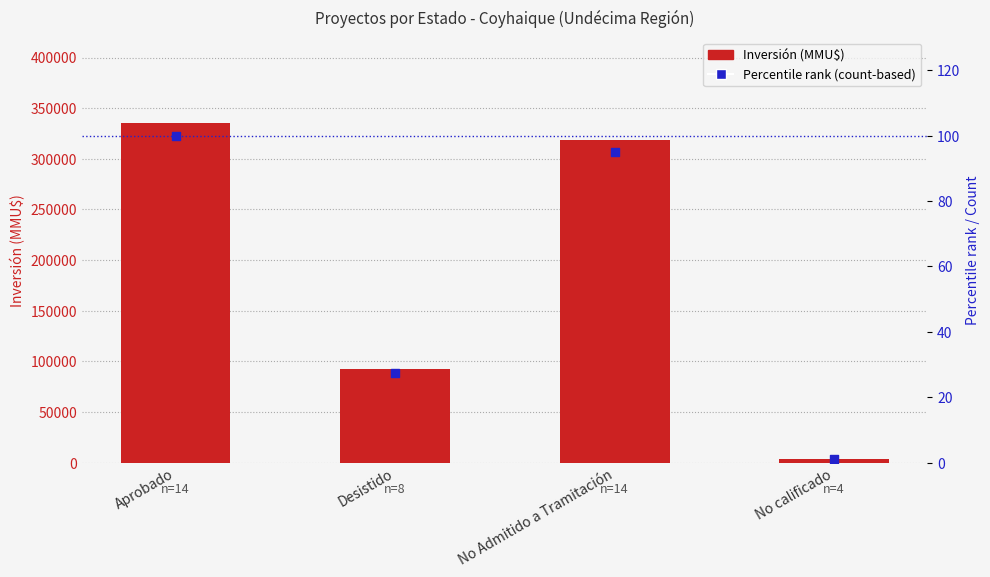

Is the value of Inversión (MMU$) at No calificado greater than the value of Percentile rank (count-based) at Aprobado?

Yes